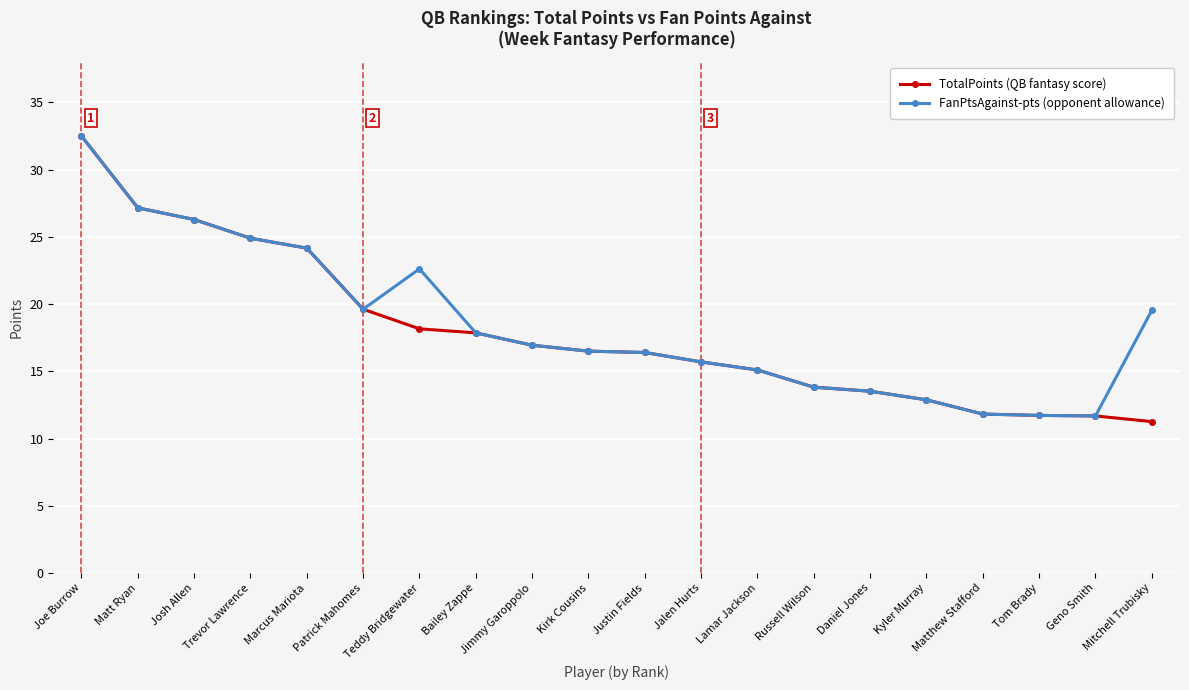

At which category does the chart reach its minimum across all series?

Mitchell Trubisky